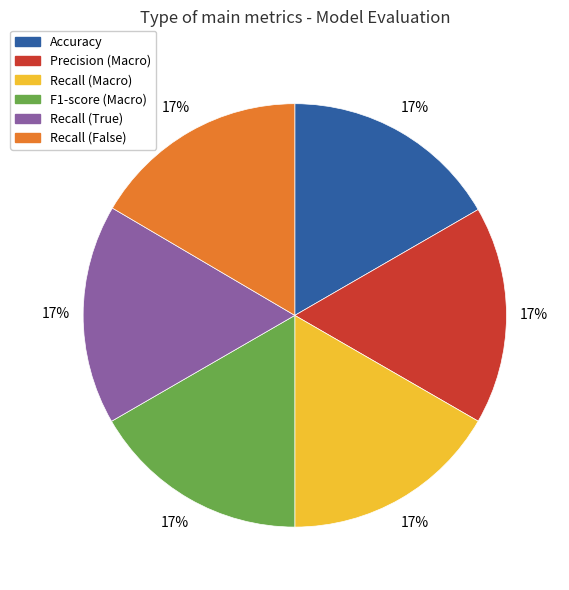

Is the sum of Precision (Macro) and Recall (Macro) greater than half?

No